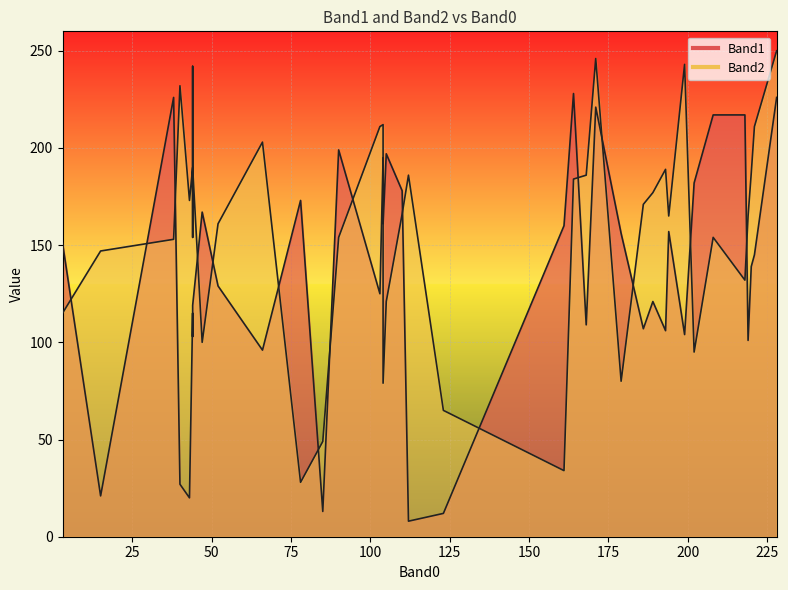

The value of Band1 at 105 is 348. True or false?

False